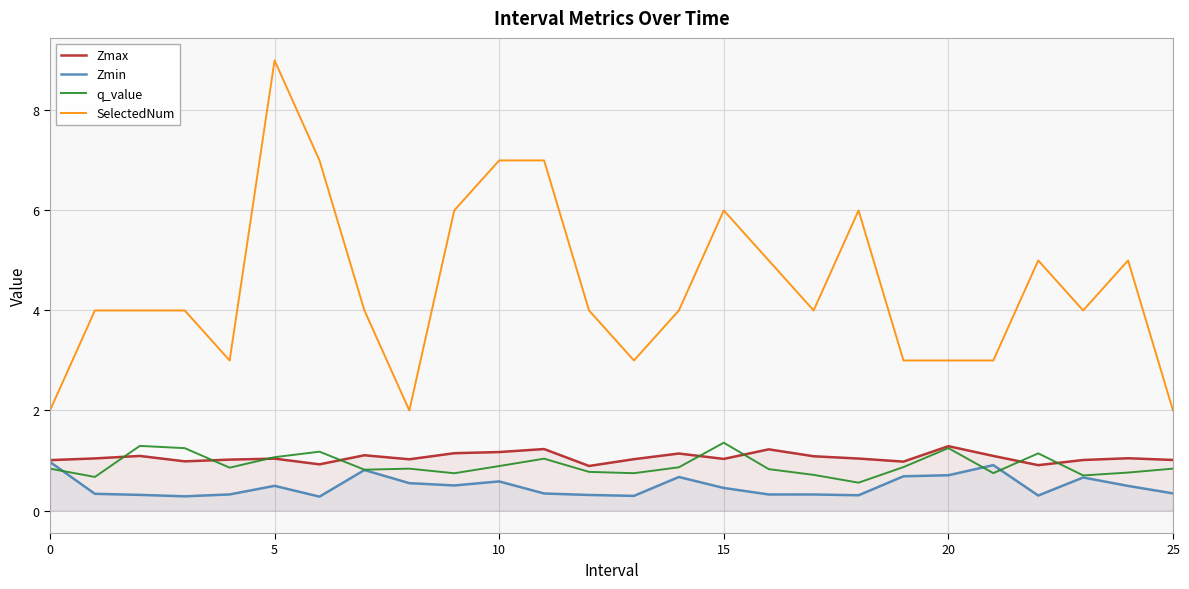

What is the smallest value displayed?

0.3